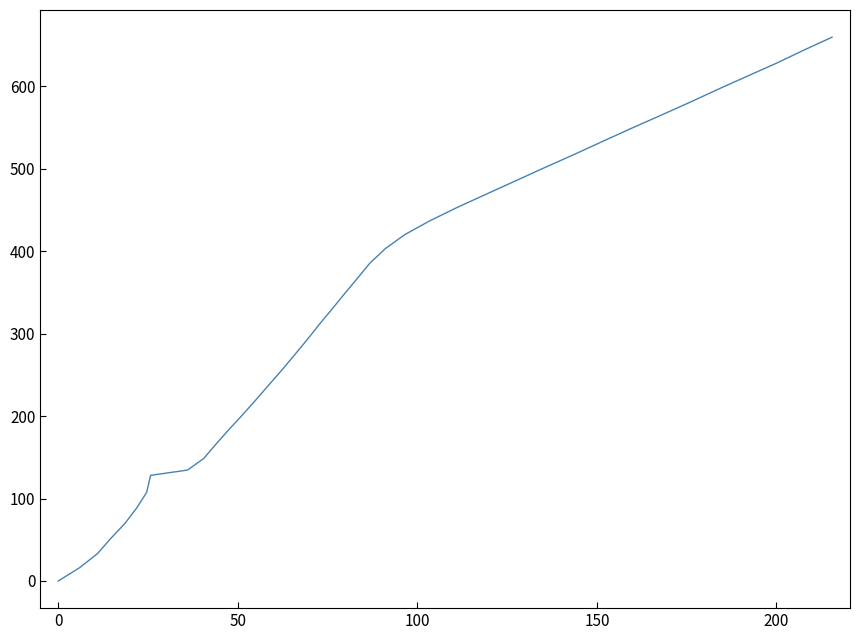

Is this an area chart (filled region under the line)?

No